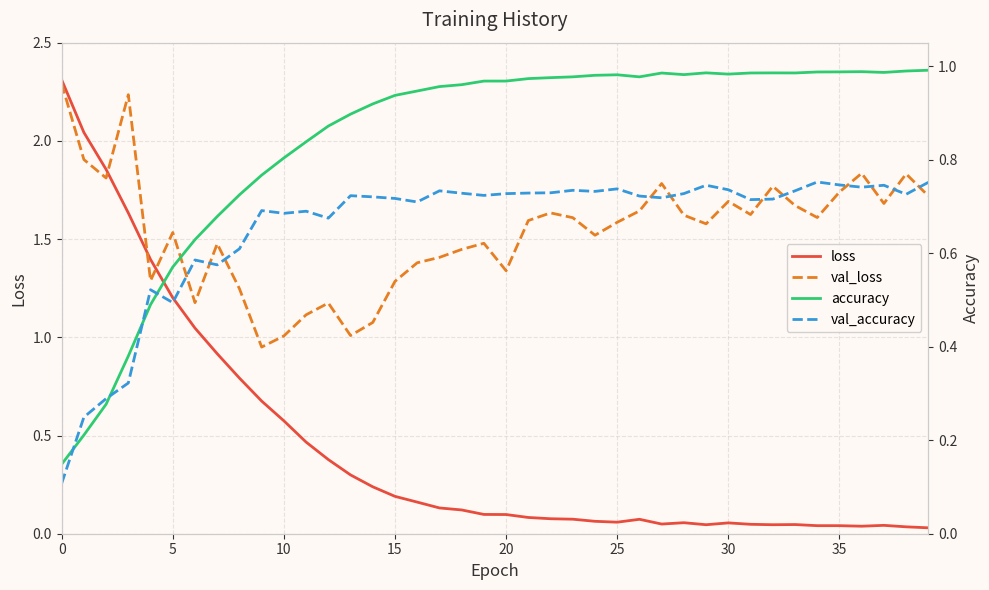

Which series ends up on top after the final intersection of val_loss and loss?

val_loss